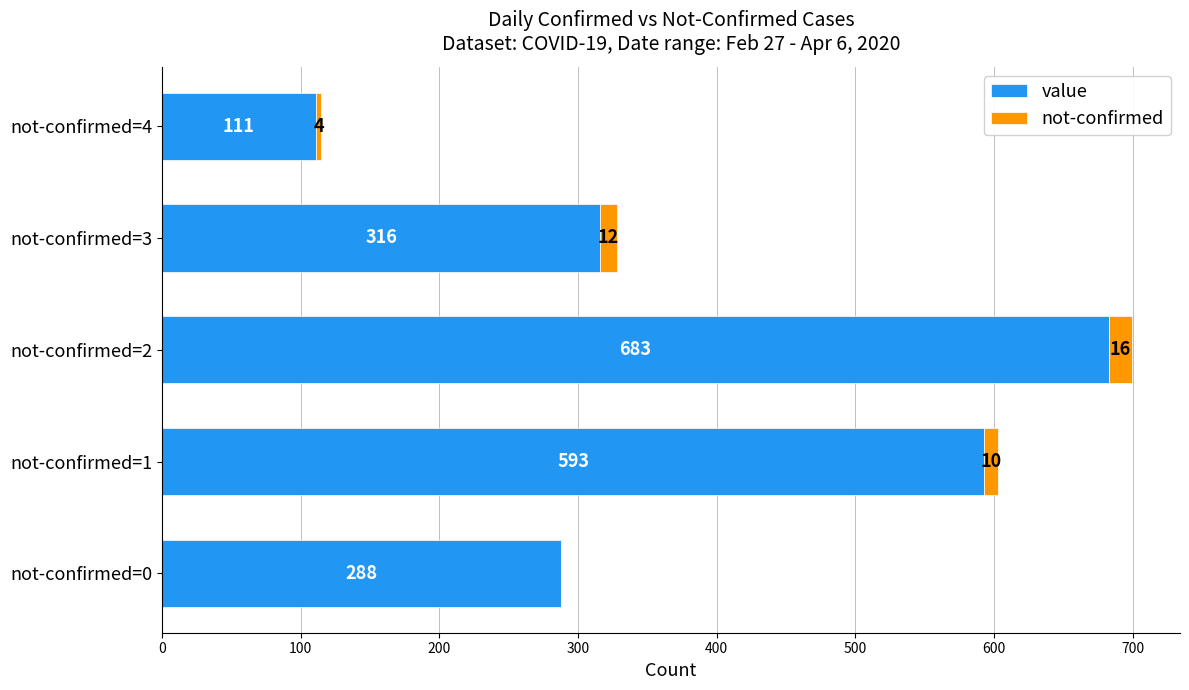

At which label is value closest to 397?

not-confirmed=3